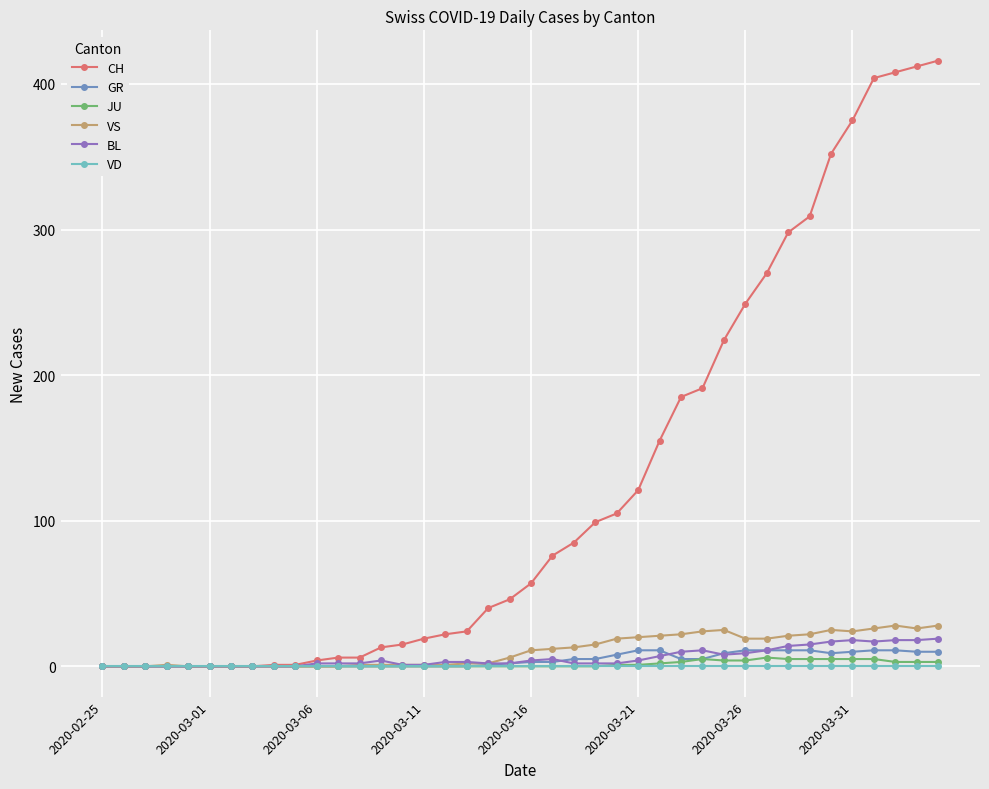

Which series has the largest total across all categories?

CH